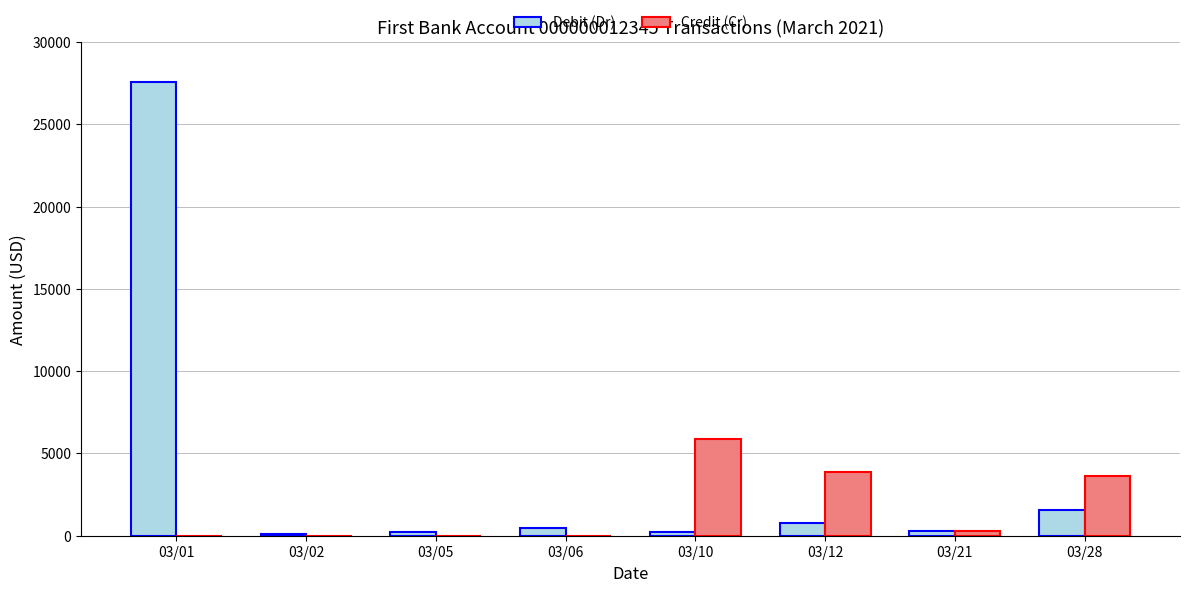

At which category does the chart reach its peak across all series?

03/01